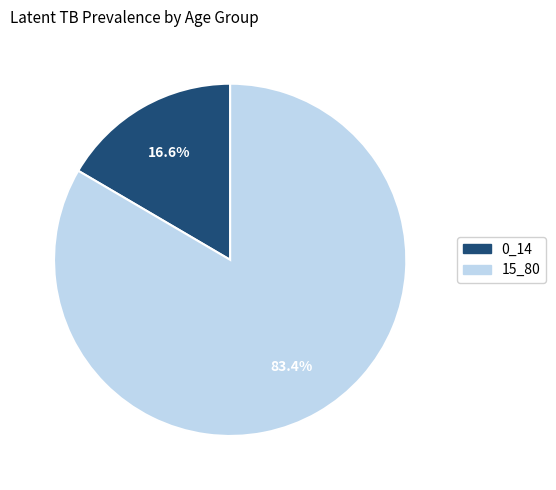

How many segments does this pie chart have?

2